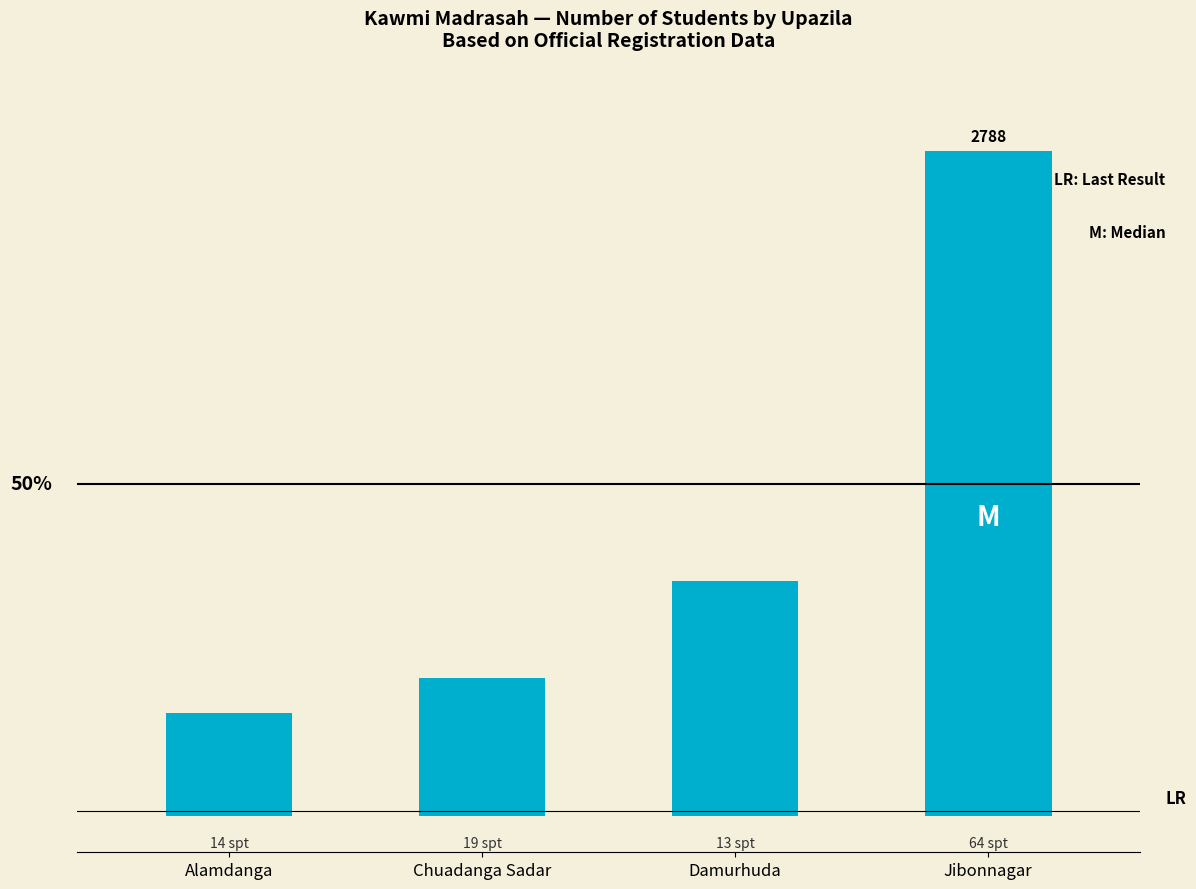

At which category does the chart reach its minimum across all series?

Alamdanga